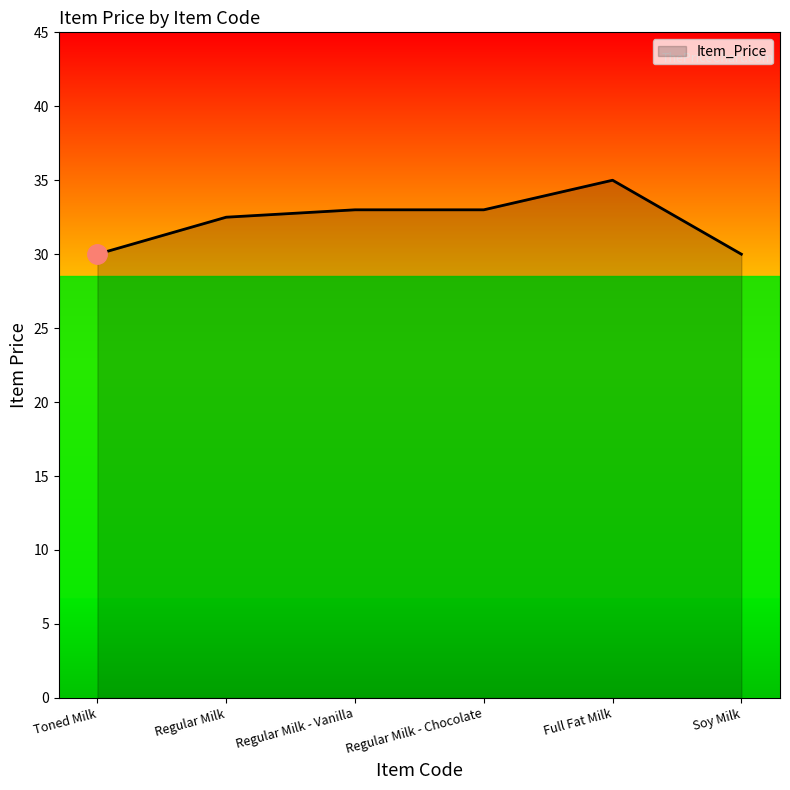

Does the chart display data point markers on the line(s)?

No